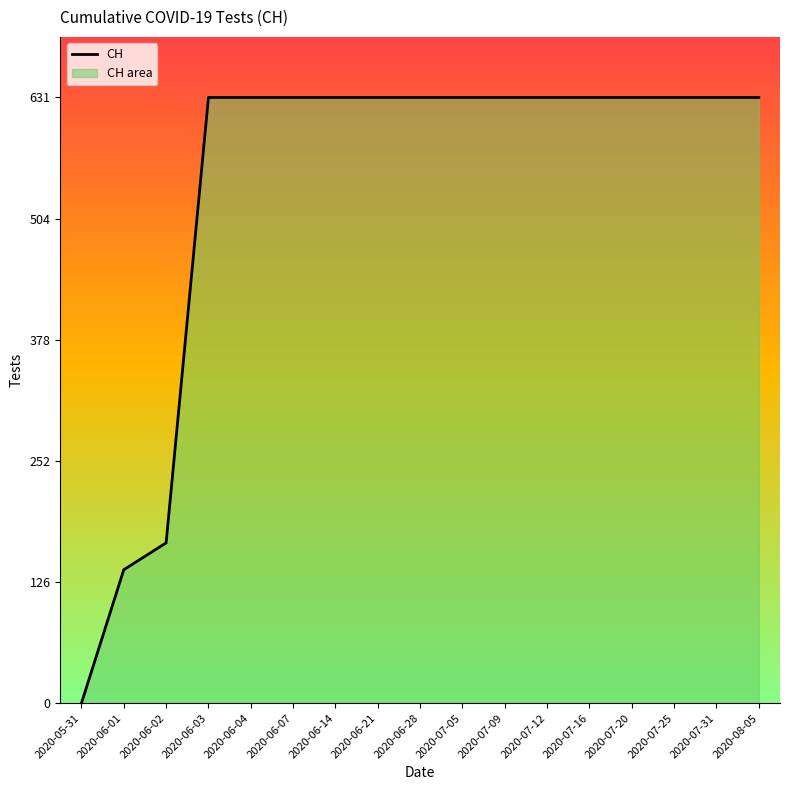

What is the average value?

538